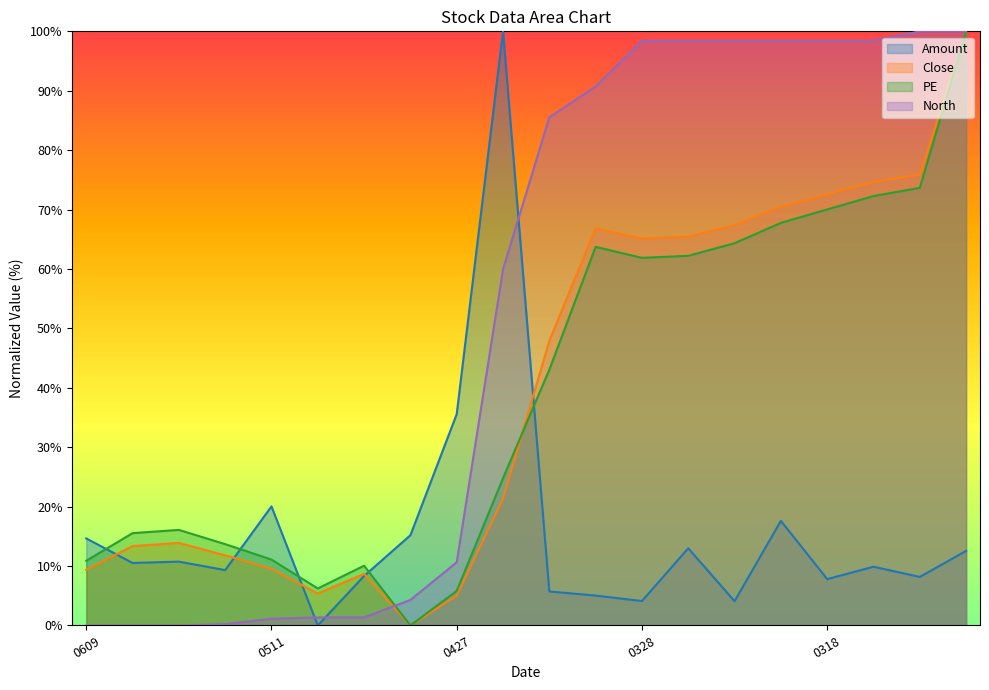

Which series changed the most between 20220428 and 20220325?

North